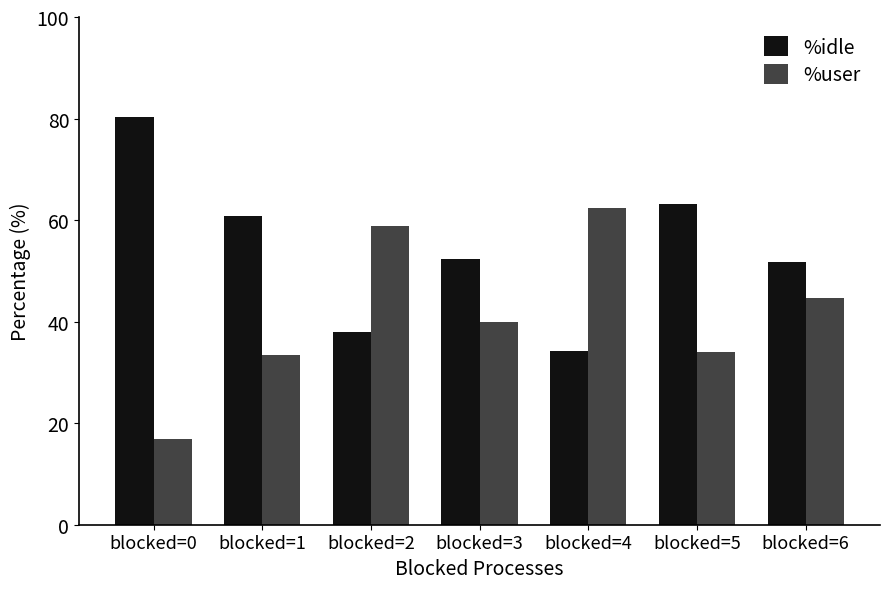

True or false: %idle has a value of 9.0 at blocked=2.

False